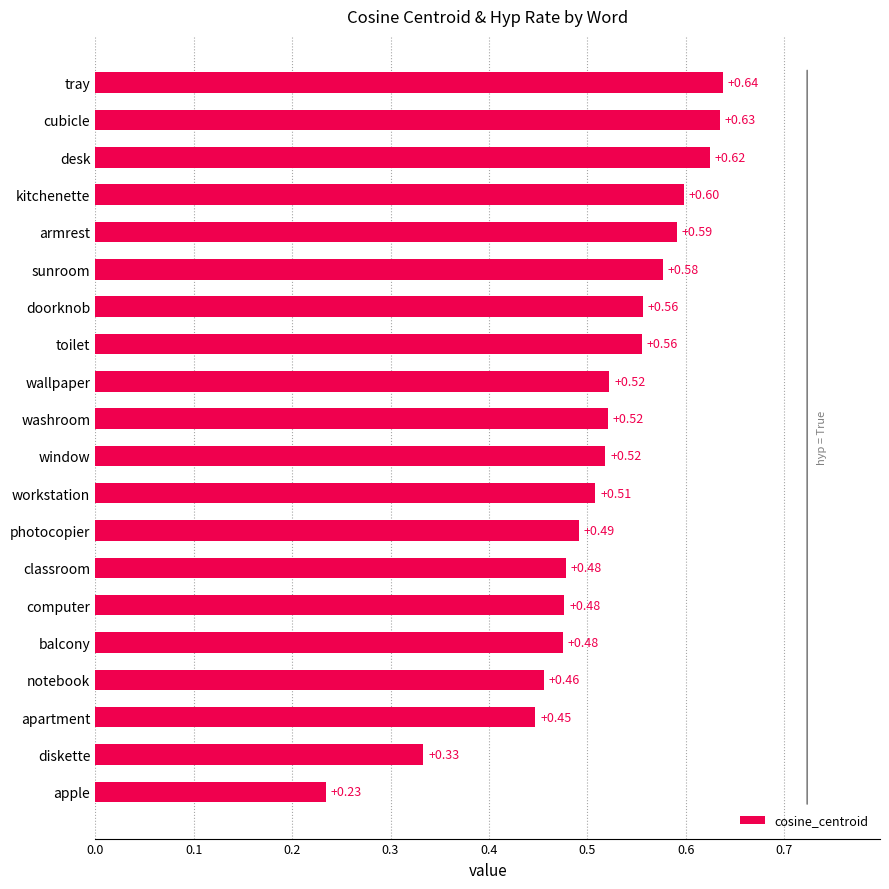

Between kitchenette and doorknob, which is larger?

kitchenette